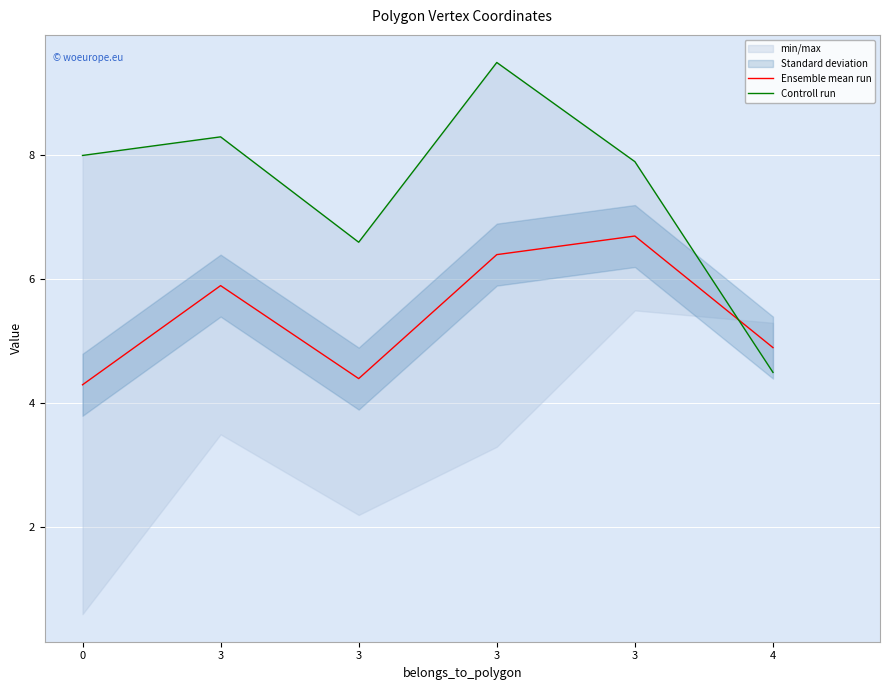

How many lines are shown in the chart?

2